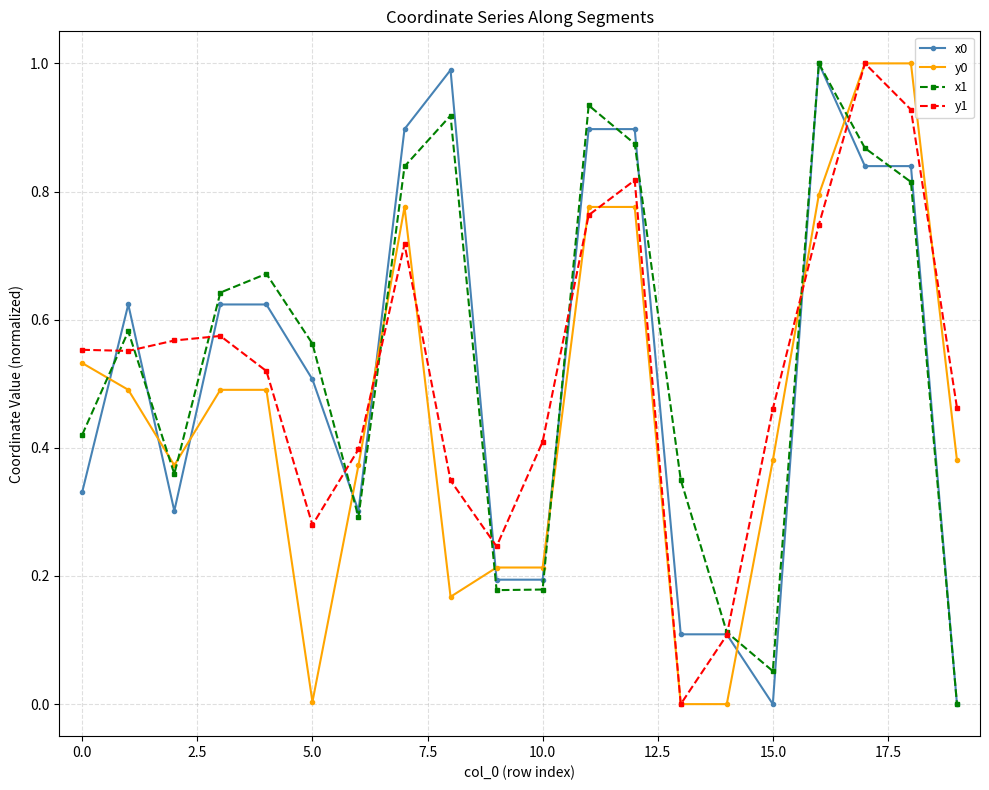

What is the maximum value shown in the chart?

1.0